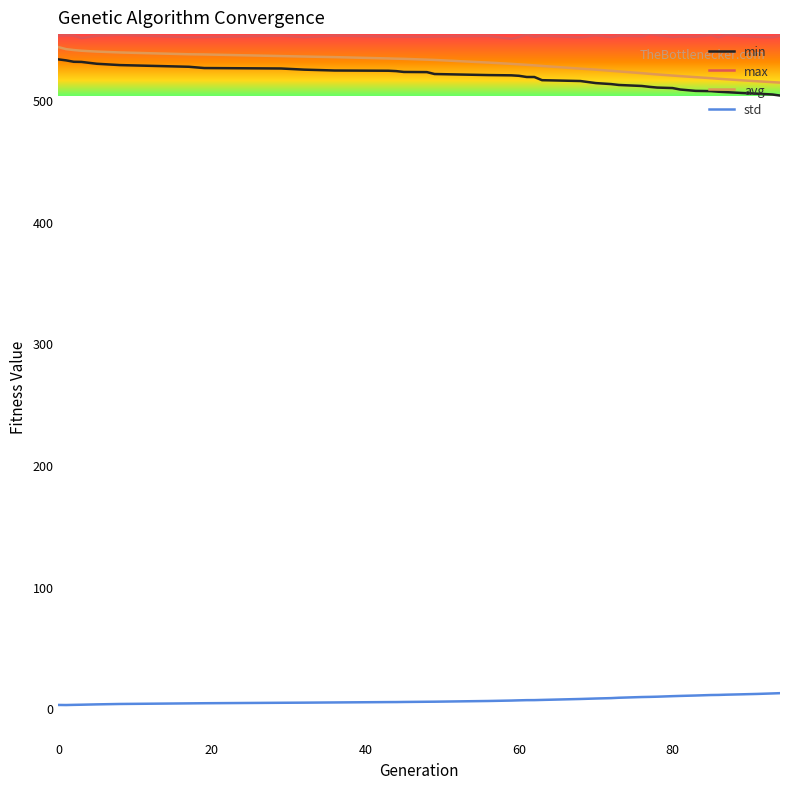

What is the difference between the second highest and minimum values in the max series?

3.4